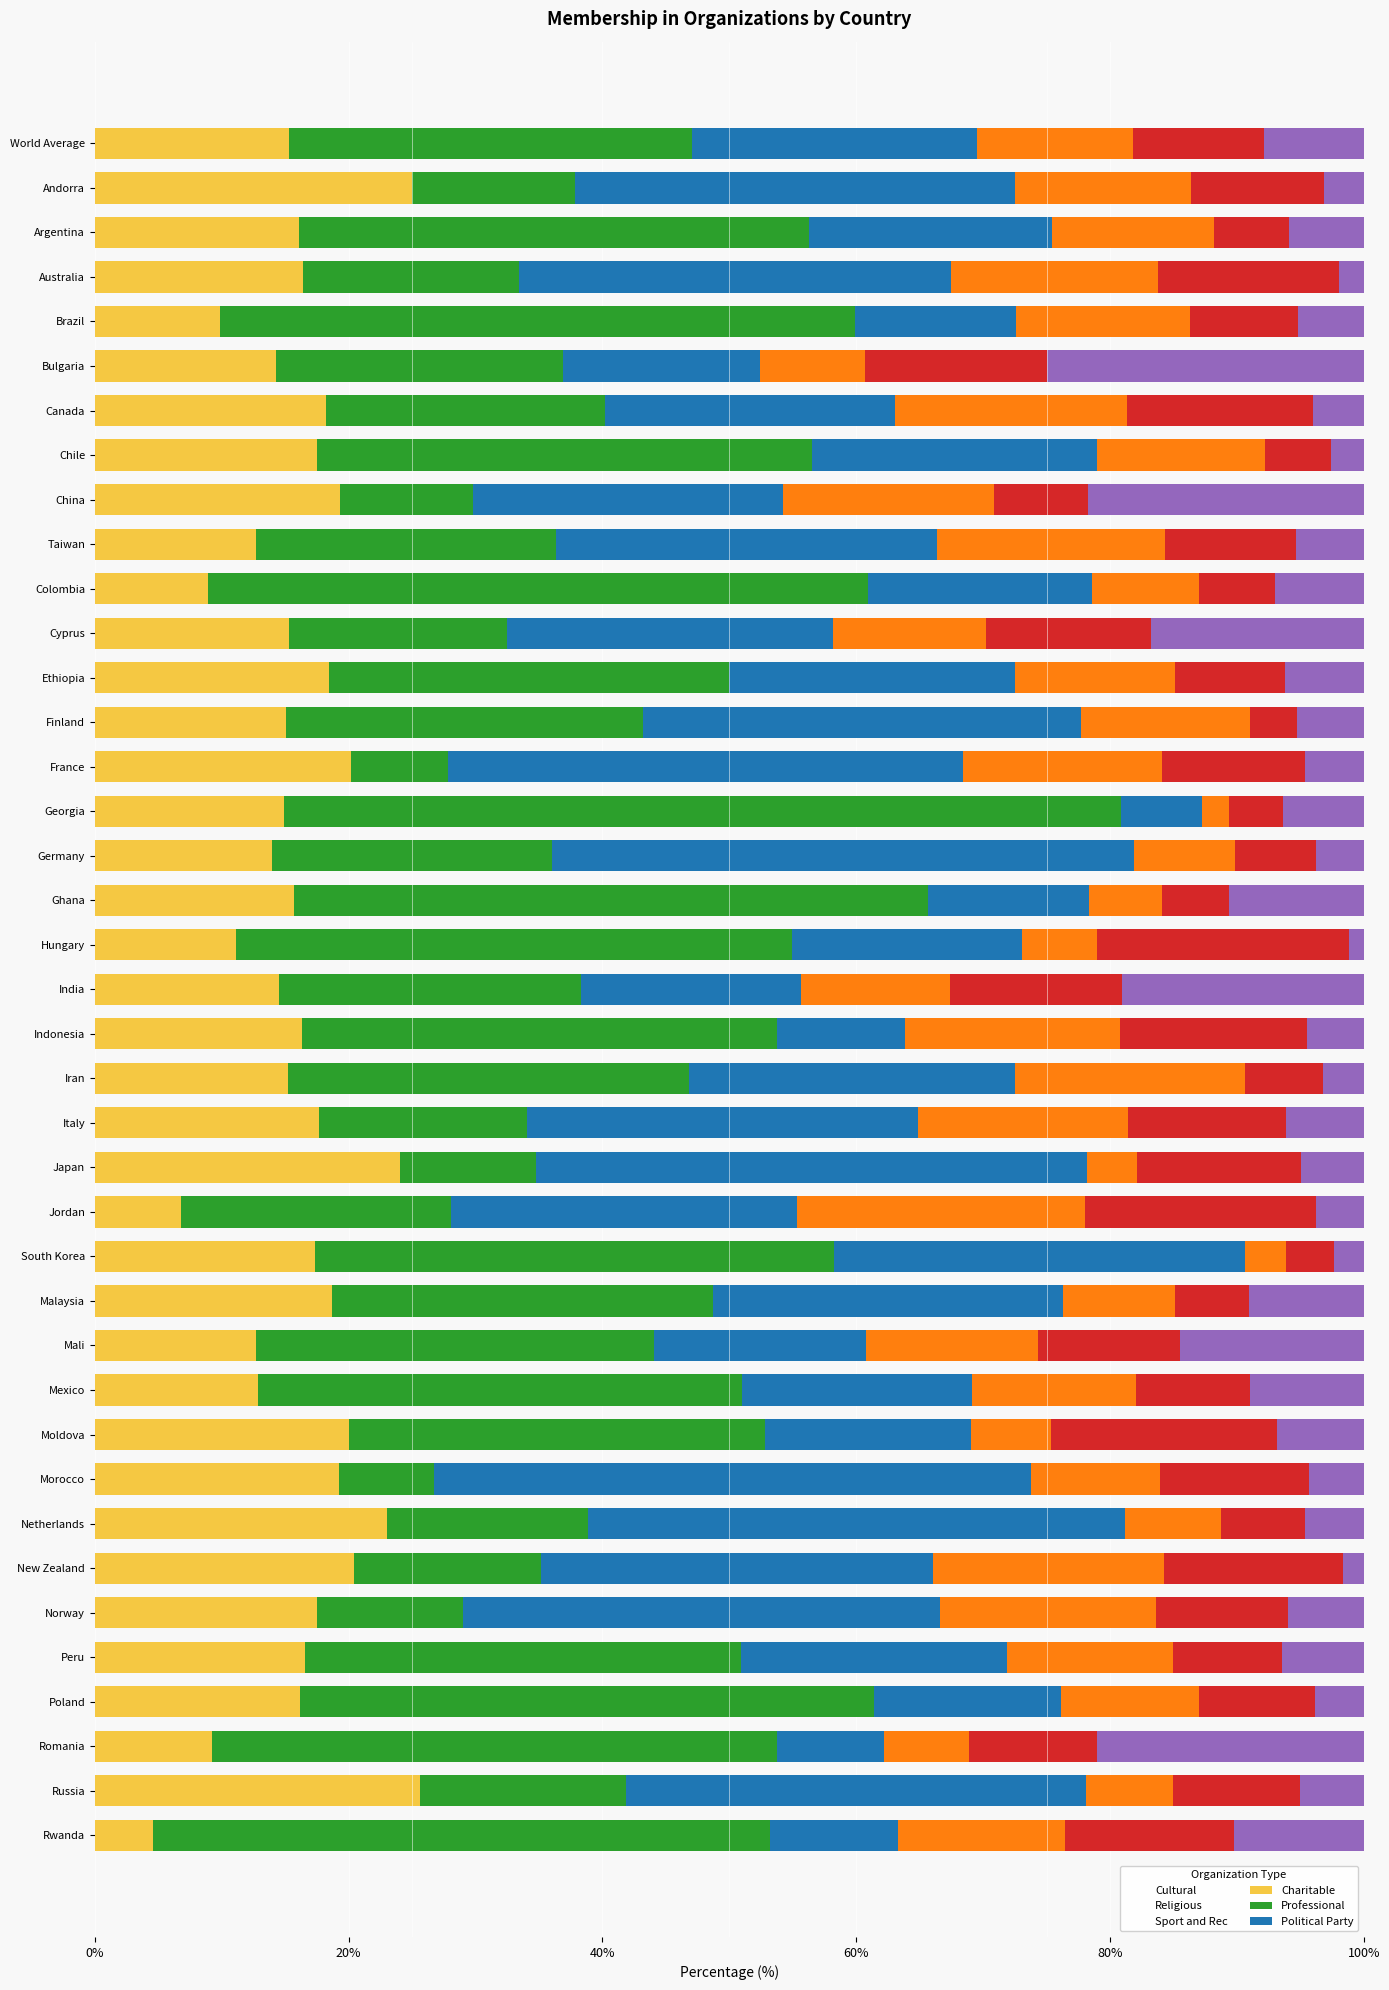

What is the highest value of the Cultural series?

25.6